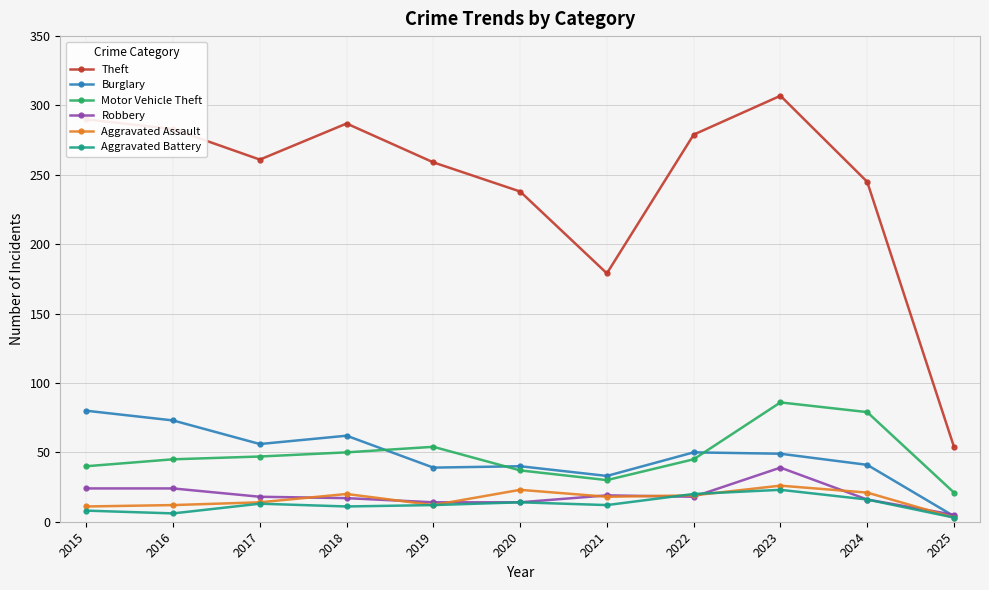

What is the difference between the highest and lowest values at 2021?

167